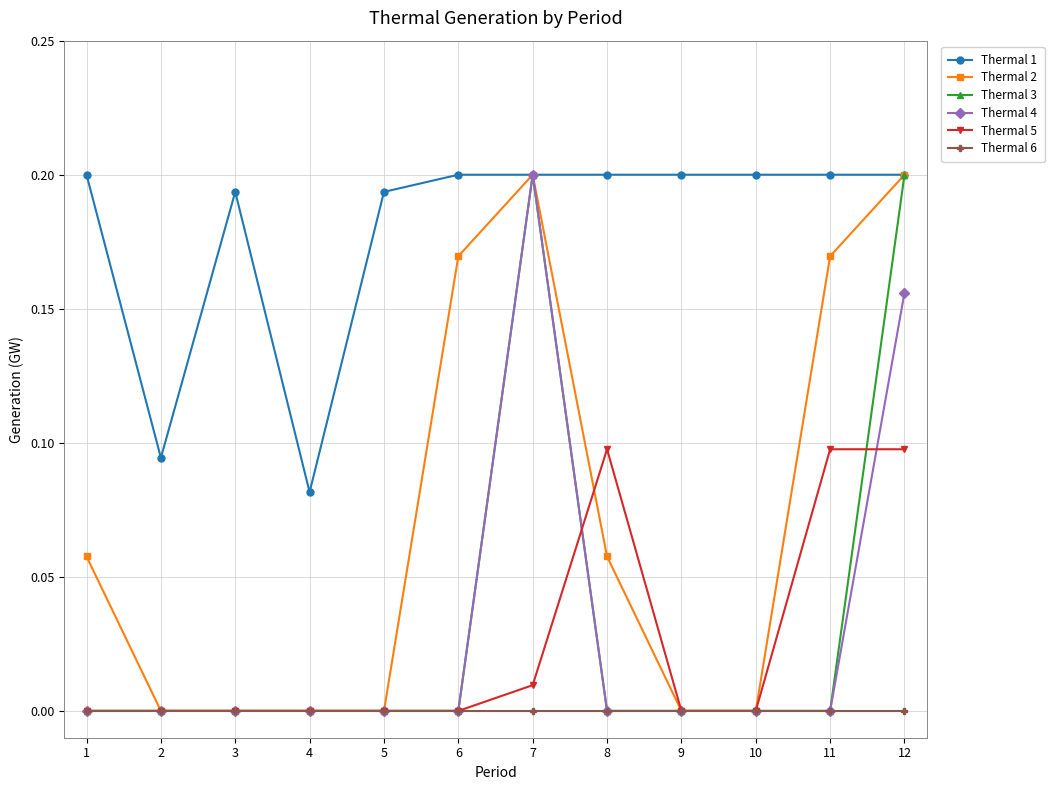

Is this an area chart (filled region under the line)?

No